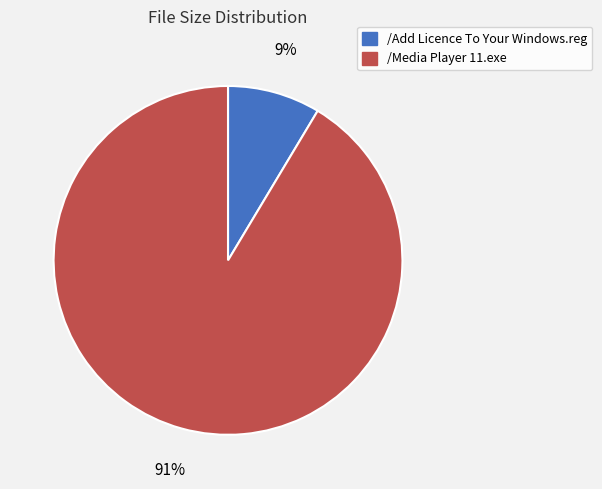

The /Media Player 11.exe slice represents 91% of the pie. True or false?

True